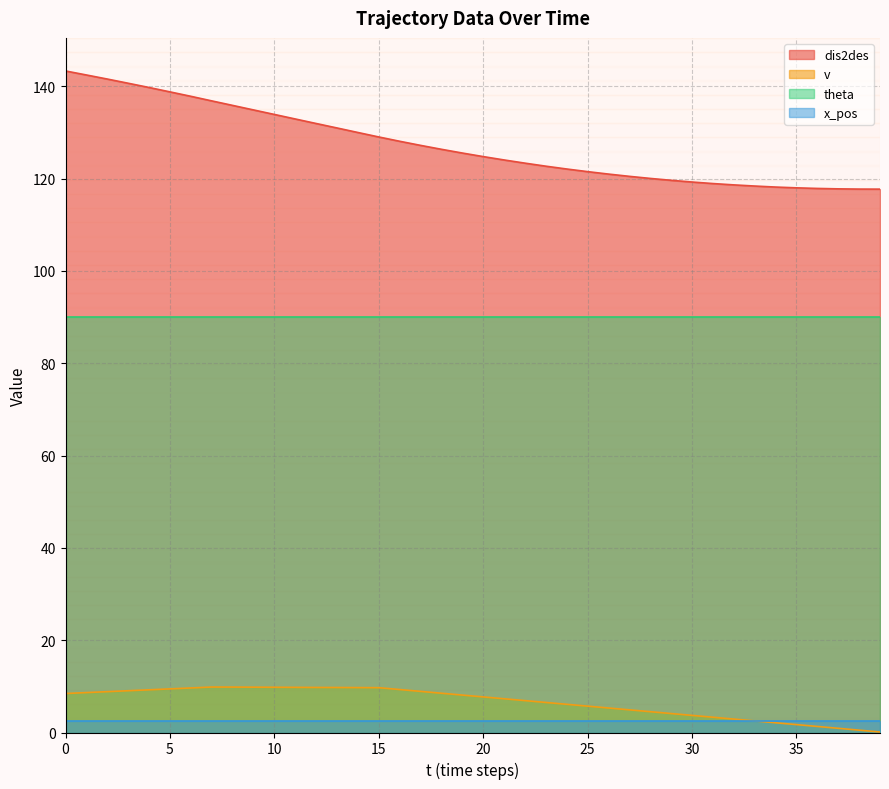

True or false: x_pos and theta cross at least once.

False